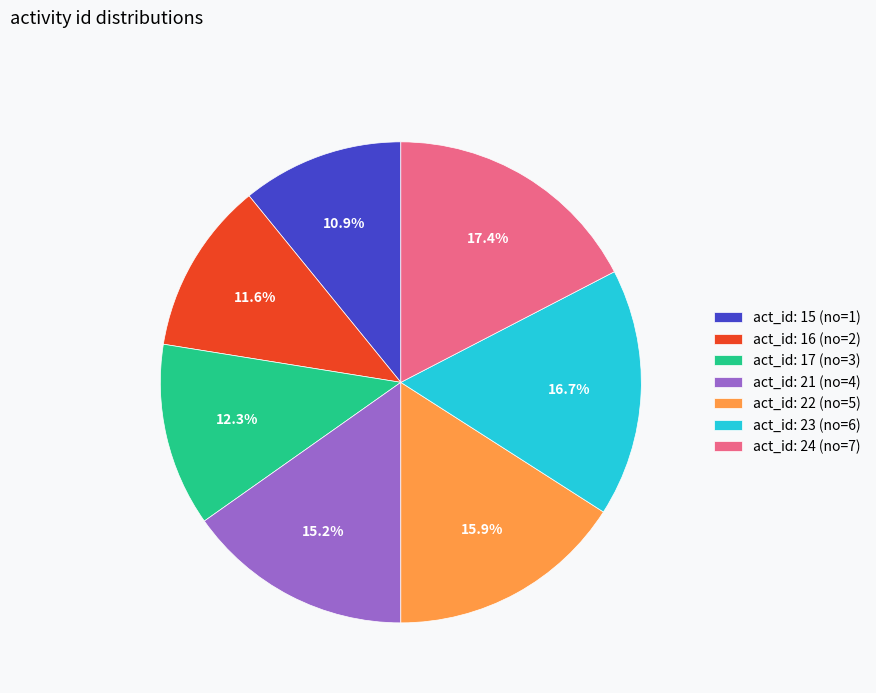

Rank the categories by value from lowest to highest.

act_id: 15 (no=1), act_id: 16 (no=2), act_id: 17 (no=3), act_id: 21 (no=4), act_id: 22 (no=5), act_id: 23 (no=6), act_id: 24 (no=7)